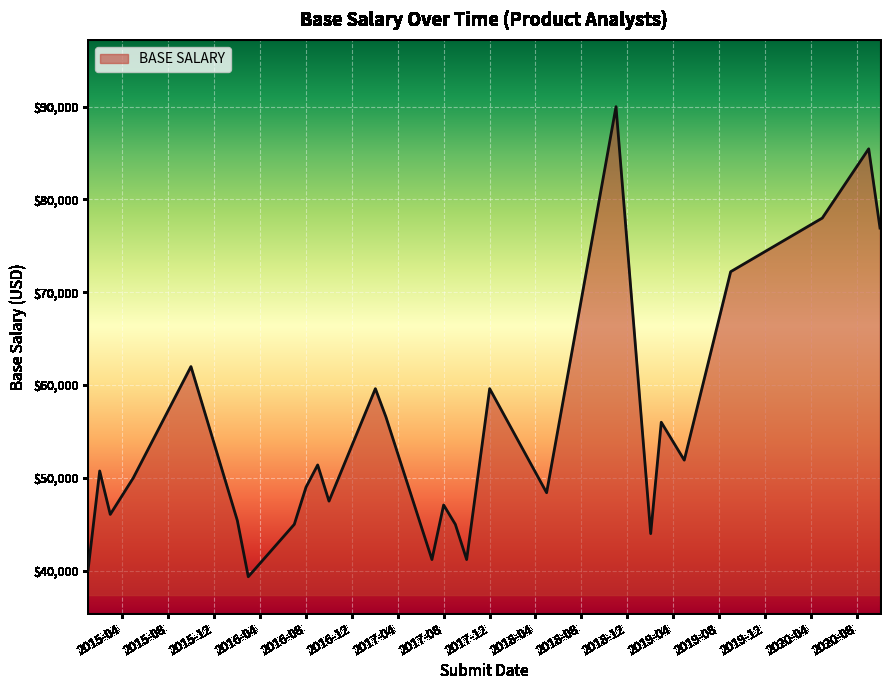

What is the greatest value displayed?

90000.0